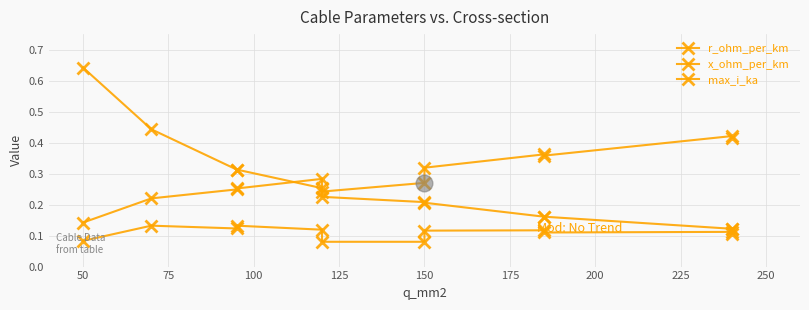

List the series in order of their overall mean, highest first.

max_i_ka, r_ohm_per_km, x_ohm_per_km